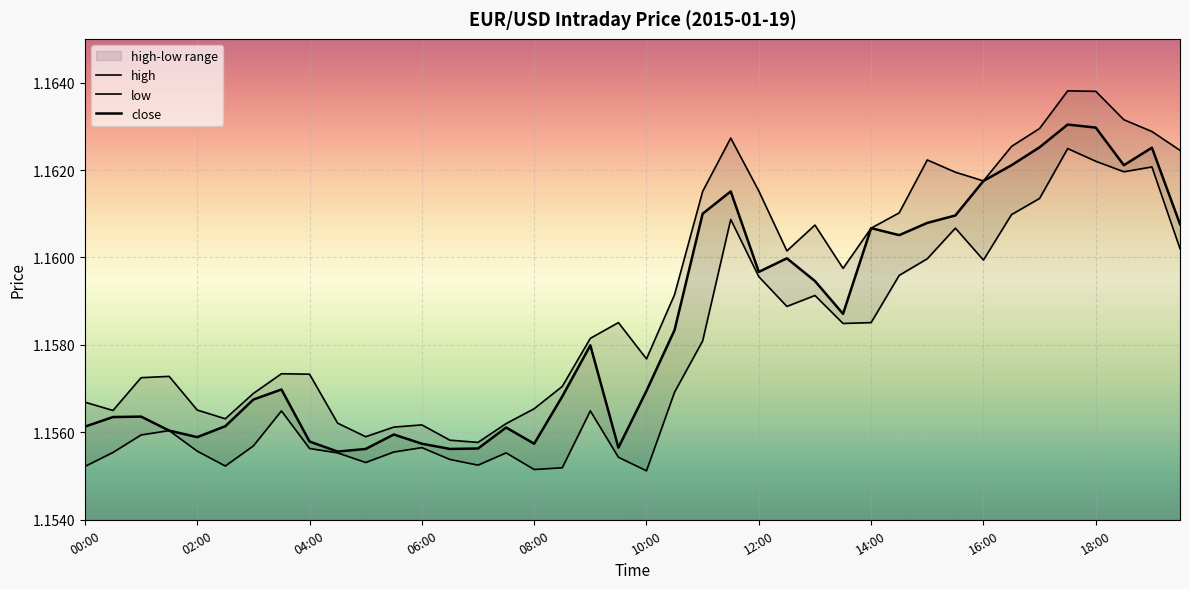

Where is close nearest to the value 1?

04:30